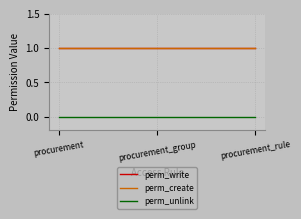

Is this an area chart (filled region under the line)?

No